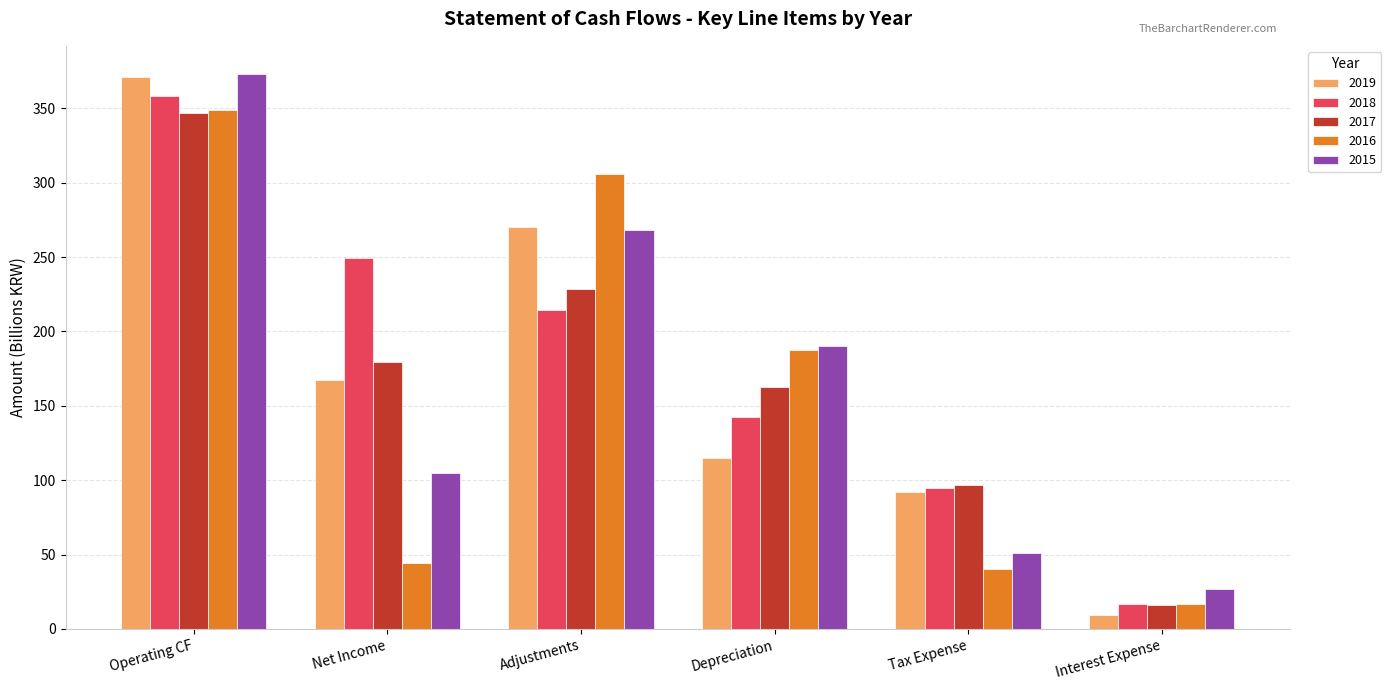

What is the greatest value displayed?

373.4